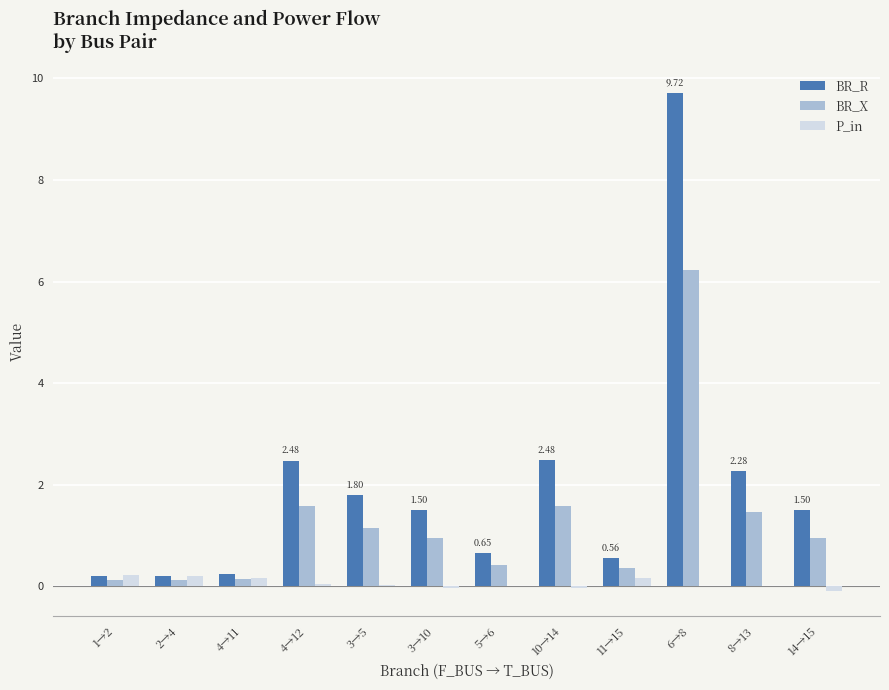

Between 3→5 and 5→6, which series saw the biggest shift?

BR_R